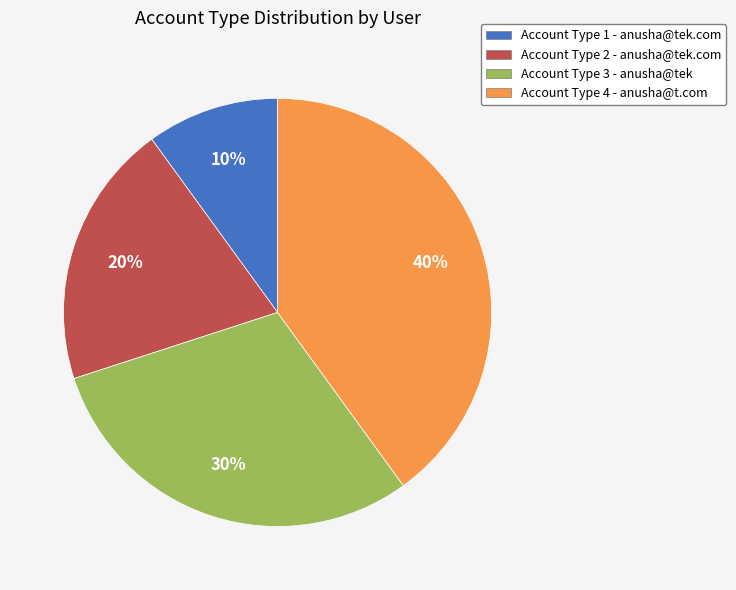

Is the sum of Account Type 1 - anusha@tek.com and Account Type 3 - anusha@tek greater than half?

No